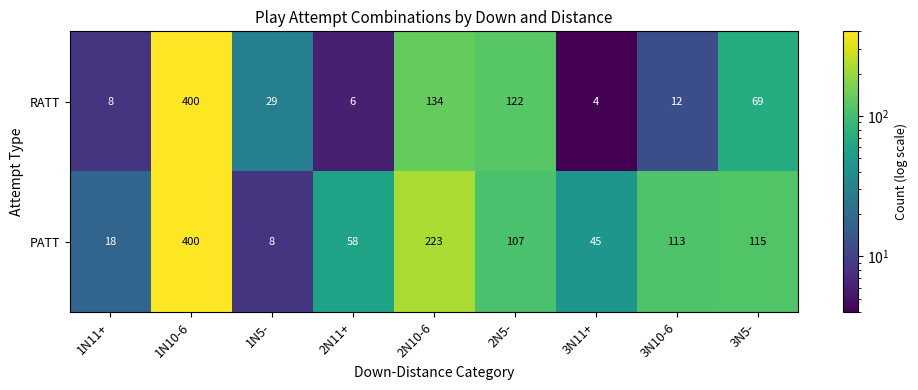

What is the highest value of the PATT series?

400